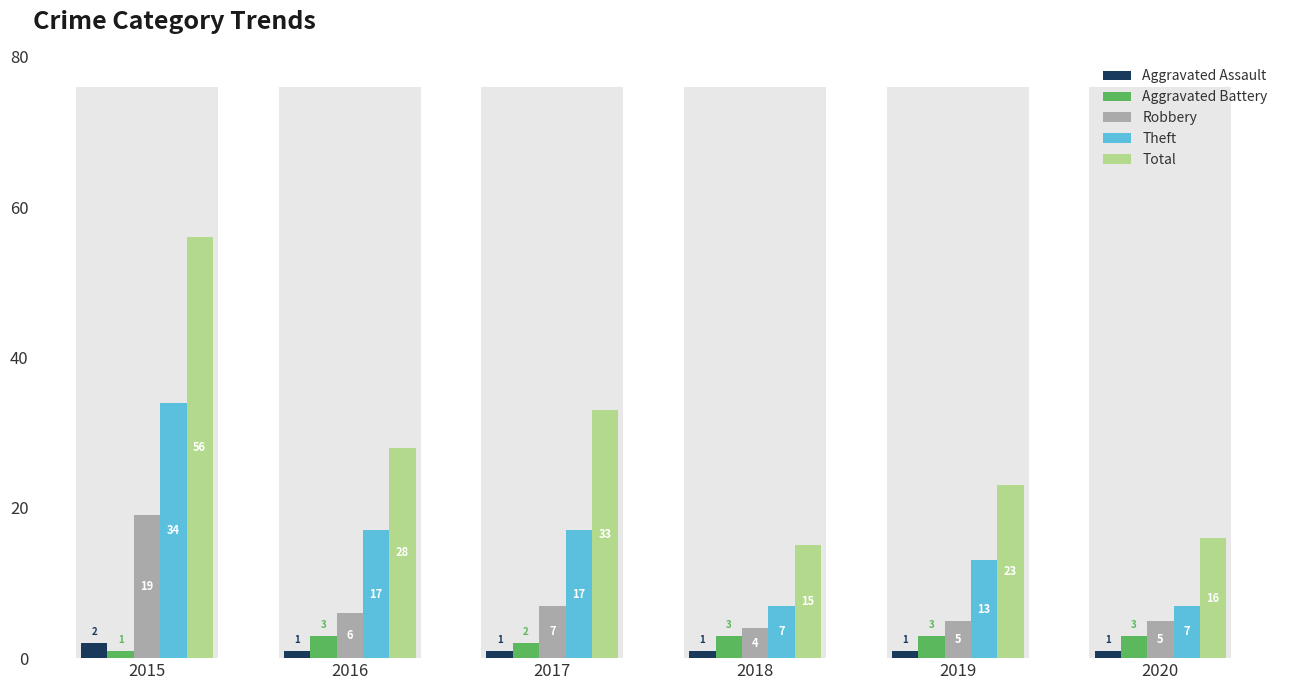

Count the number of data series in this chart.

5